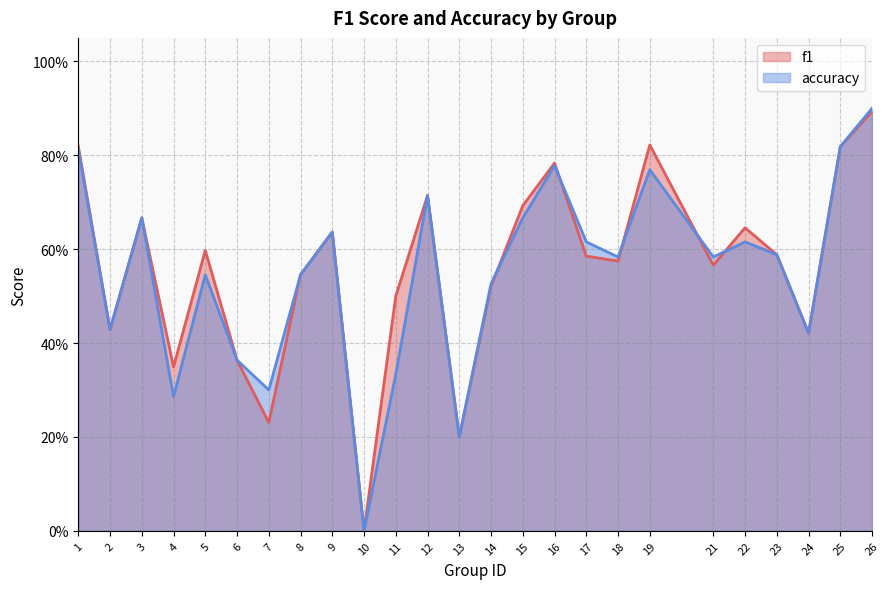

Does the chart display data point markers on the line(s)?

No